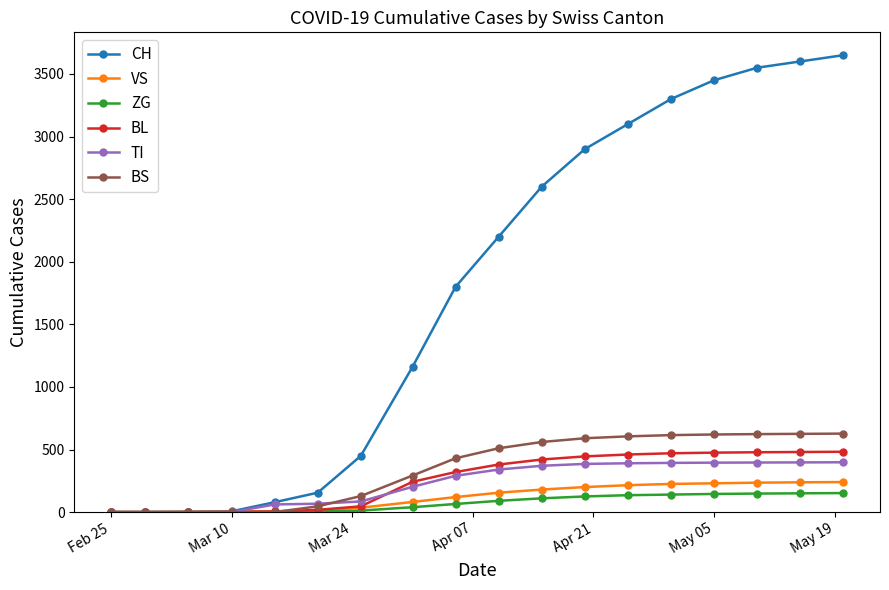

Which series has the largest total across all categories?

CH